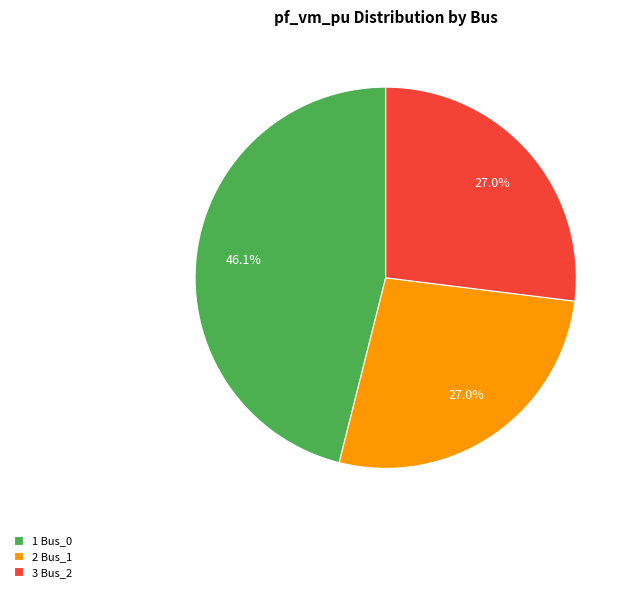

Is there a majority slice in this chart?

No